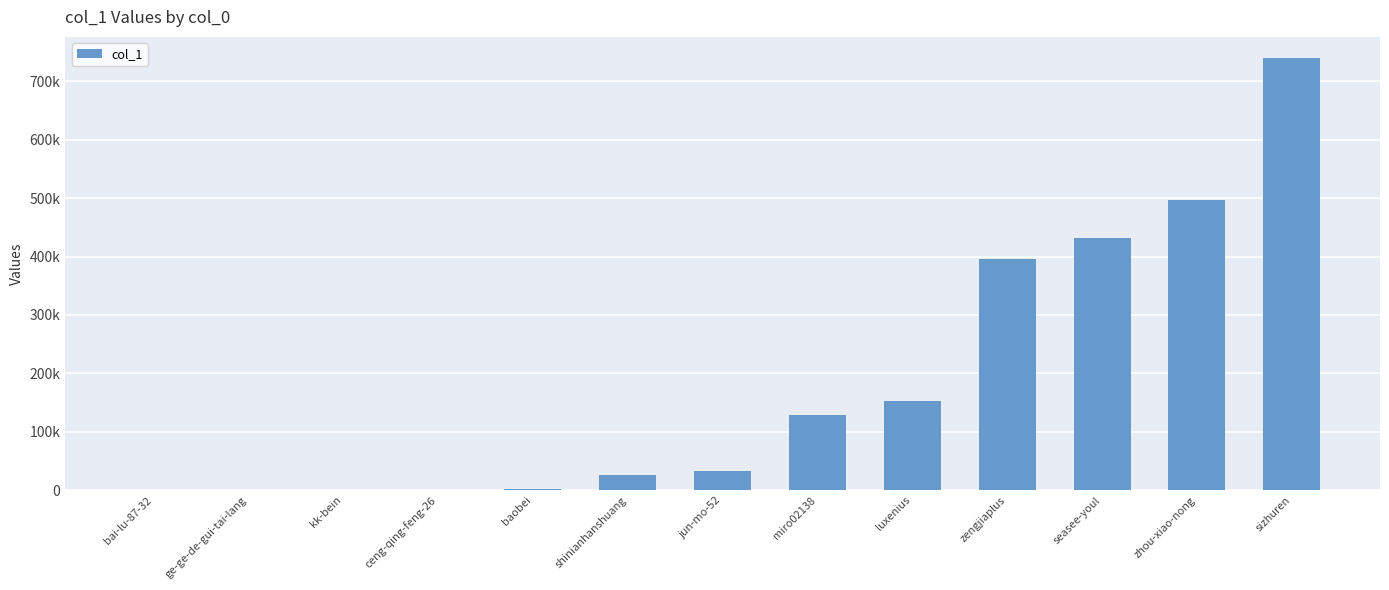

How many bars are there in total?

13